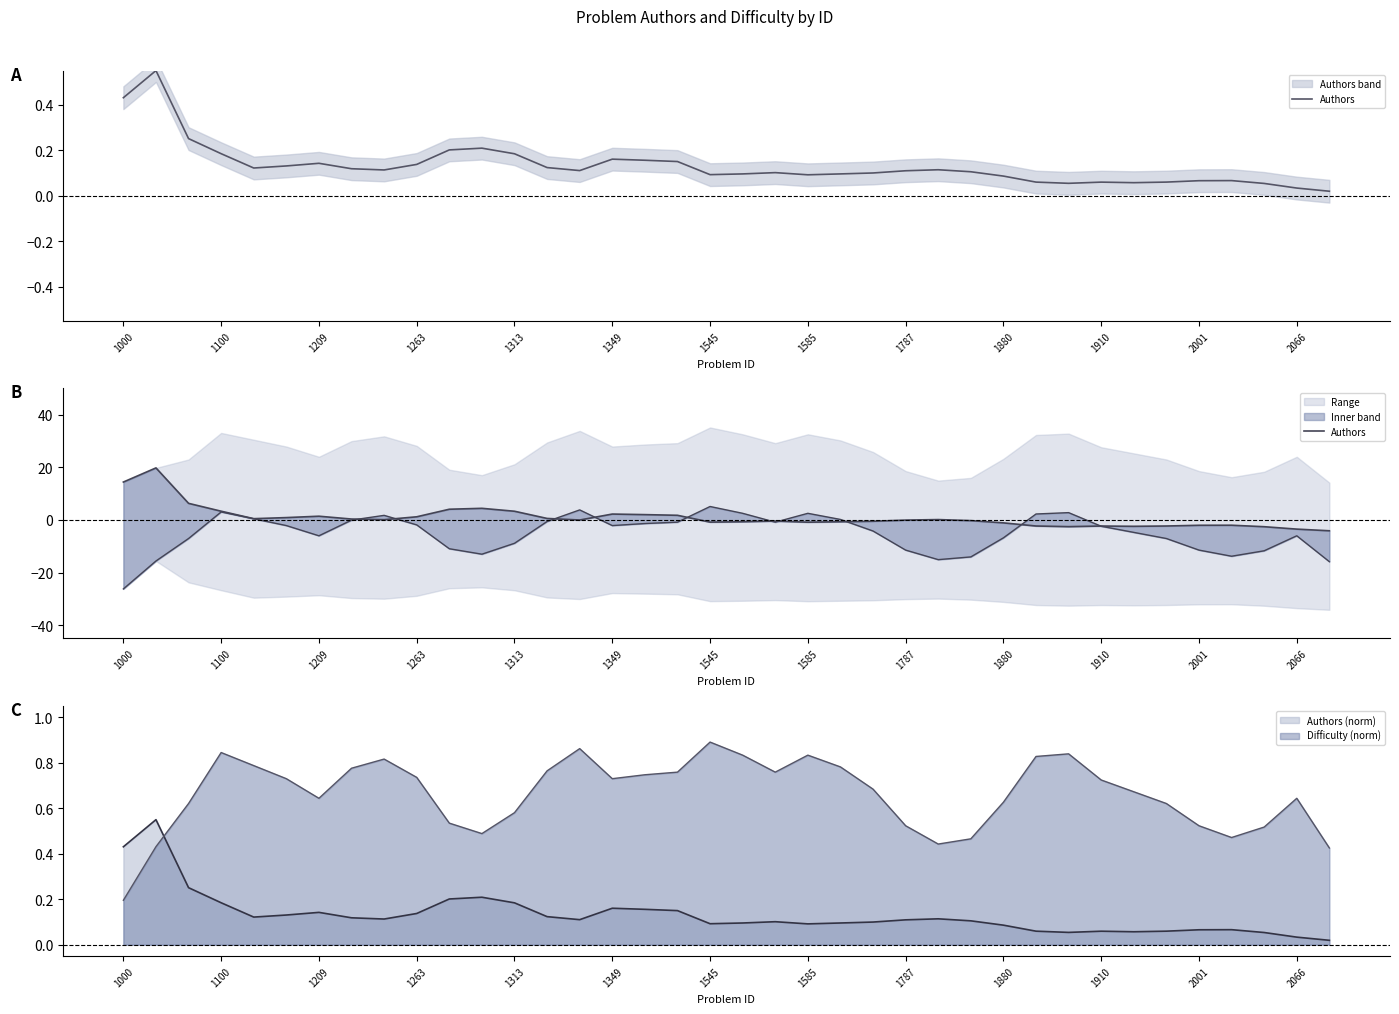

True or false: Difficulty (norm) and Authors (norm) cross at least once.

True